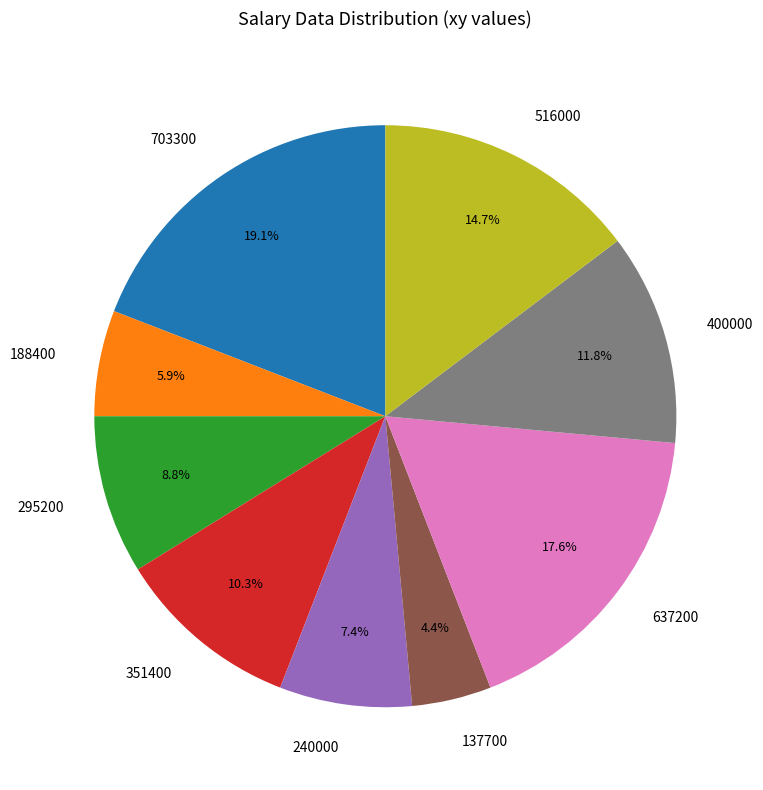

To the nearest percent, what is the difference between the largest and smallest slice percentages?

15%